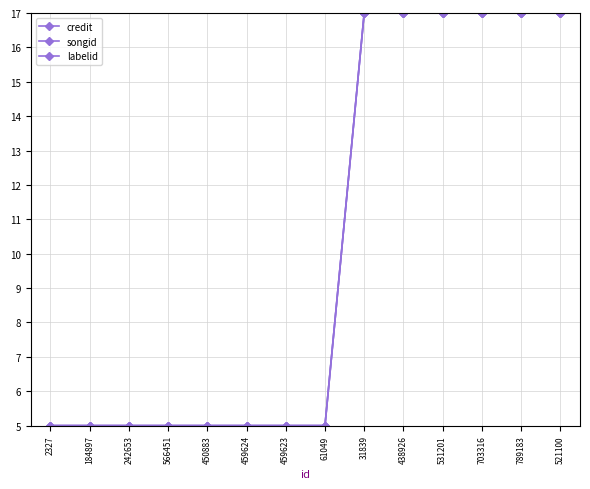

What is the label of the 14th point from the left?

521100